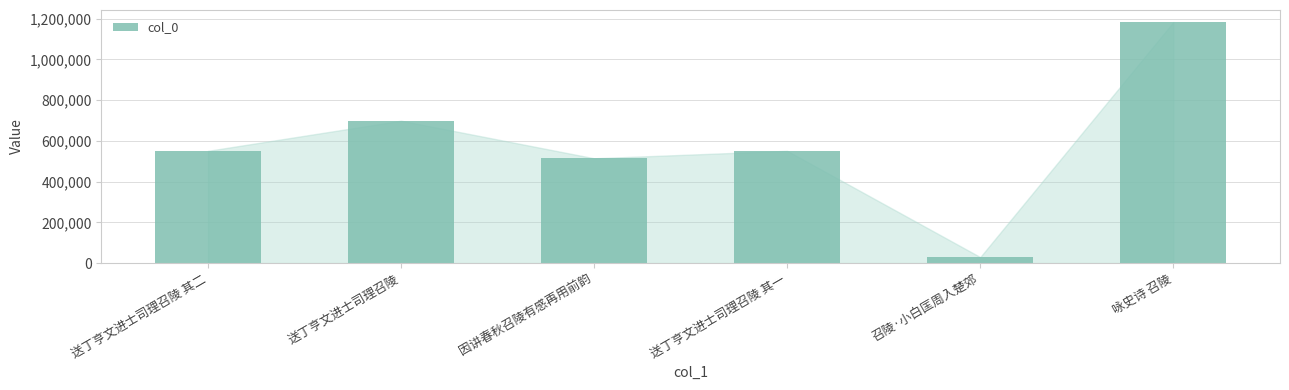

Is it true that the value at 送丁亨文进士司理召陵 其二 is 319180?

False